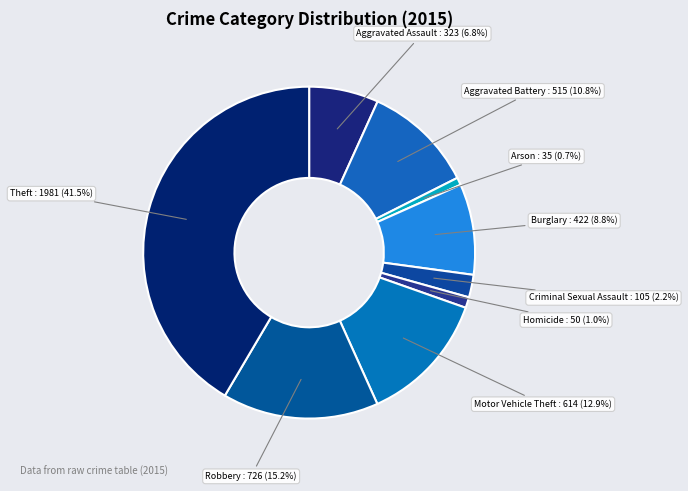

Does any single category account for the majority?

No